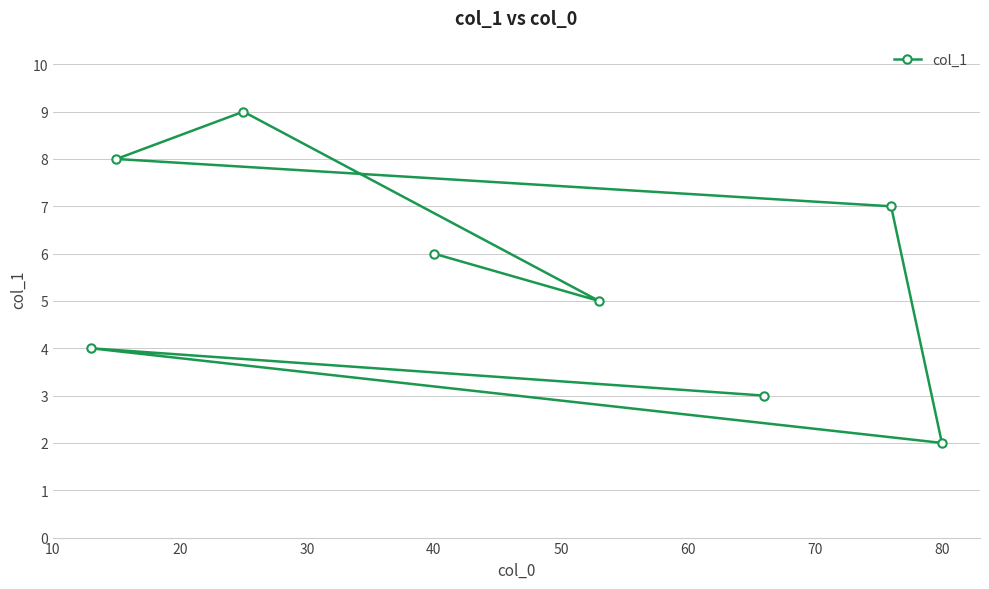

What is the approximate value at 40?

6